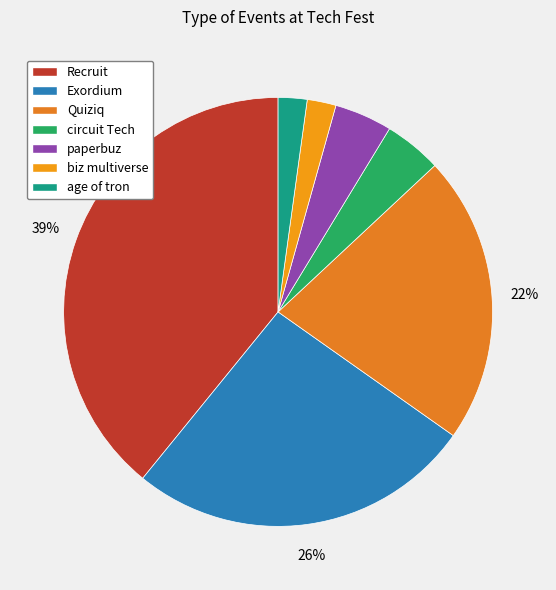

What portion of the pie excludes circuit Tech?

95.7%